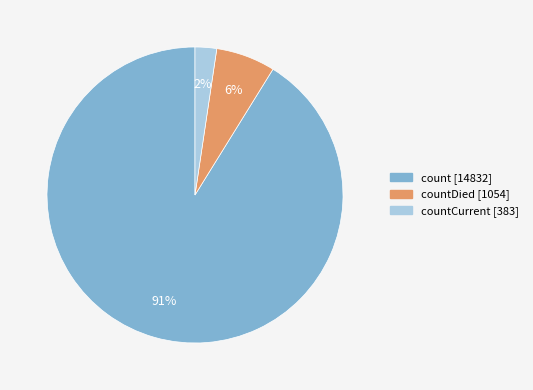

Is there any slice that represents more than half of the pie?

Yes